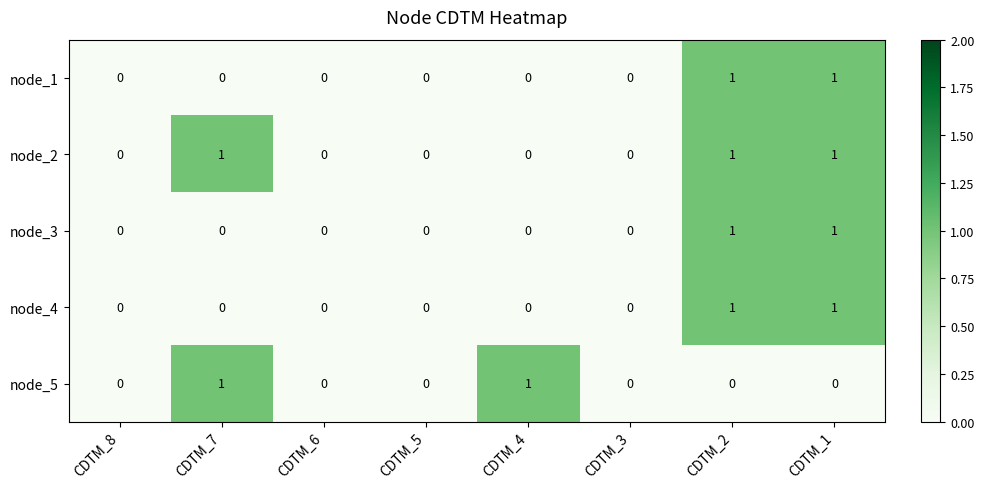

True or false: node_3 has a value of 0 at CDTM_5.

True